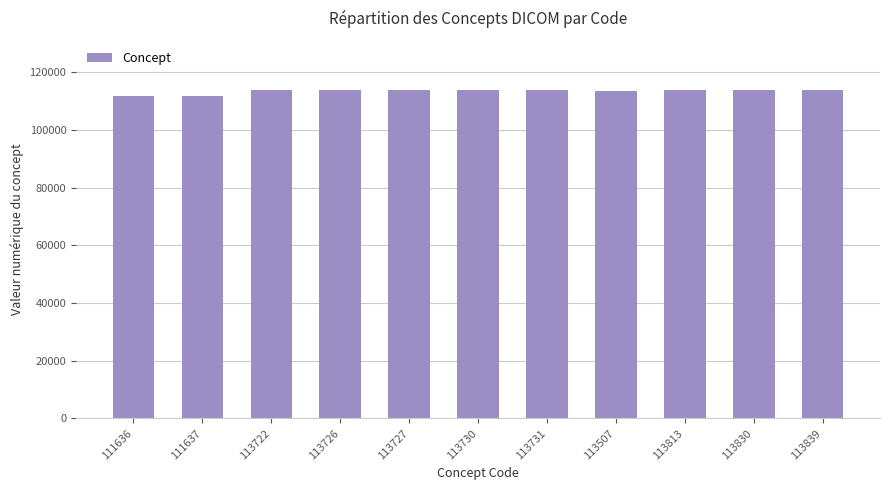

What is the sum of all values?

1246898